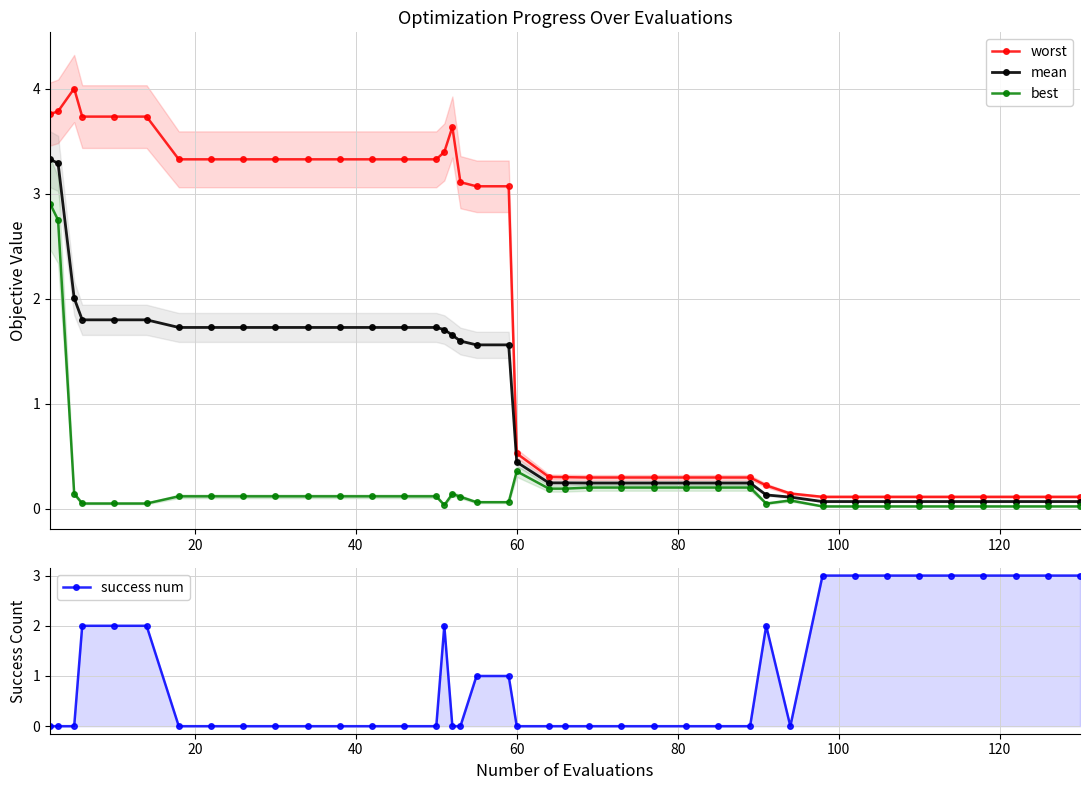

Reading right to left, what are all the values shown in this chart?

worst: 0.1	0.1	0.1	0.1	0.1	0.1	0.1	0.1	0.1	0.1	0.2	0.3	0.3	0.3	0.3	0.3	0.3	0.3	0.3	0.5	3.1	3.1	3.1	3.6	3.4	3.3	3.3	3.3	3.3	3.3	3.3	3.3	3.3	3.3	3.7	3.7	3.7	4.0	3.8	3.8
mean: 0.1	0.1	0.1	0.1	0.1	0.1	0.1	0.1	0.1	0.1	0.1	0.2	0.2	0.2	0.2	0.2	0.2	0.2	0.2	0.4	1.6	1.6	1.6	1.7	1.7	1.7	1.7	1.7	1.7	1.7	1.7	1.7	1.7	1.7	1.8	1.8	1.8	2.0	3.3	3.3
best: 0.0	0.0	0.0	0.0	0.0	0.0	0.0	0.0	0.0	0.1	0.0	0.2	0.2	0.2	0.2	0.2	0.2	0.2	0.2	0.4	0.1	0.1	0.1	0.1	0.0	0.1	0.1	0.1	0.1	0.1	0.1	0.1	0.1	0.1	0.0	0.0	0.0	0.1	2.7	2.9
success num: 3.0	3.0	3.0	3.0	3.0	3.0	3.0	3.0	3.0	0.0	2.0	0.0	0.0	0.0	0.0	0.0	0.0	0.0	0.0	0.0	1.0	1.0	0.0	0.0	2.0	0.0	0.0	0.0	0.0	0.0	0.0	0.0	0.0	0.0	2.0	2.0	2.0	0.0	0.0	0.0